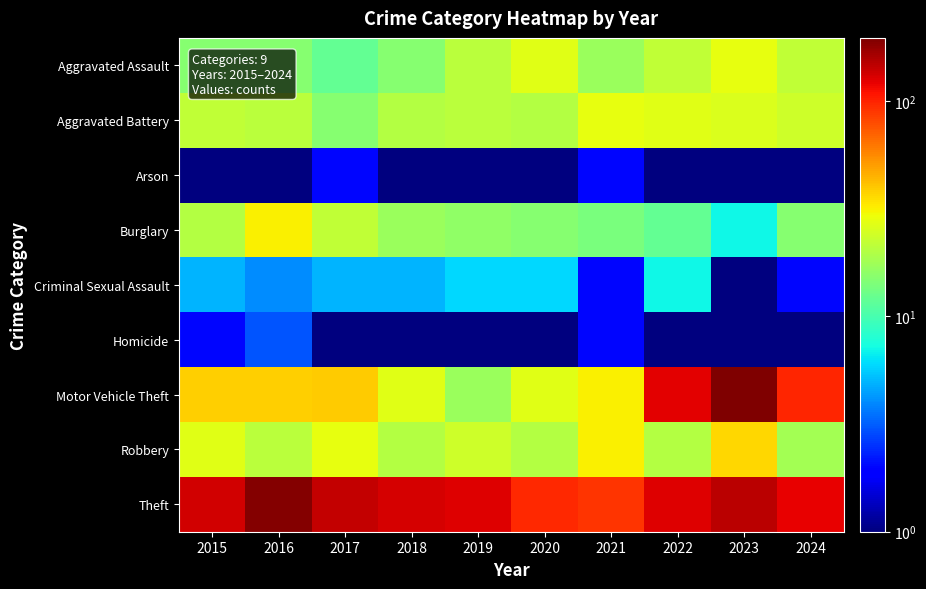

Reading right to left, extract all data points from this chart.

Aggravated Assault: 2024=22.0	2023=28.0	2022=22.0	2021=17.0	2020=27.0	2019=21.0	2018=15.0	2017=12.0	2016=15.0	2015=15.0
Aggravated Battery: 2024=24.0	2023=26.0	2022=27.0	2021=28.0	2020=20.0	2019=21.0	2018=20.0	2017=15.0	2016=21.0	2015=22.0
Arson: 2024=0.5	2023=1.0	2022=0.5	2021=2.0	2020=0.5	2019=1.0	2018=0.5	2017=2.0	2016=1.0	2015=1.0
Burglary: 2024=15.0	2023=7.0	2022=12.0	2021=14.0	2020=15.0	2019=16.0	2018=17.0	2017=22.0	2016=32.0	2015=20.0
Criminal Sexual Assault: 2024=2.0	2023=1.0	2022=7.0	2021=2.0	2020=6.0	2019=6.0	2018=5.0	2017=5.0	2016=4.0	2015=5.0
Homicide: 2024=1.0	2023=1.0	2022=0.5	2021=2.0	2020=1.0	2019=1.0	2018=1.0	2017=0.5	2016=3.0	2015=2.0
Motor Vehicle Theft: 2024=98.0	2023=197.0	2022=124.0	2021=32.0	2020=27.0	2019=17.0	2018=27.0	2017=39.0	2016=38.0	2015=38.0
Robbery: 2024=18.0	2023=37.0	2022=20.0	2021=32.0	2020=20.0	2019=24.0	2018=20.0	2017=28.0	2016=21.0	2015=27.0
Theft: 2024=122.0	2023=150.0	2022=127.0	2021=91.0	2020=97.0	2019=126.0	2018=131.0	2017=143.0	2016=190.0	2015=135.0